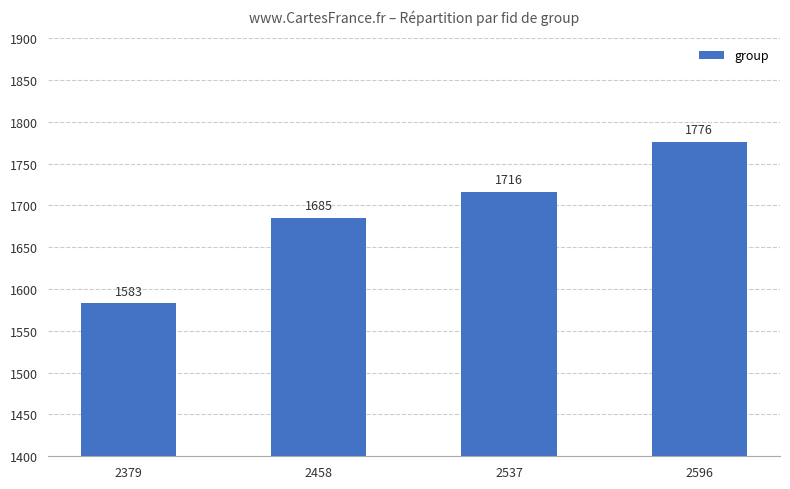

Reading left to right, list all the values displayed in this chart.

2379=1583	2458=1685	2537=1716	2596=1776